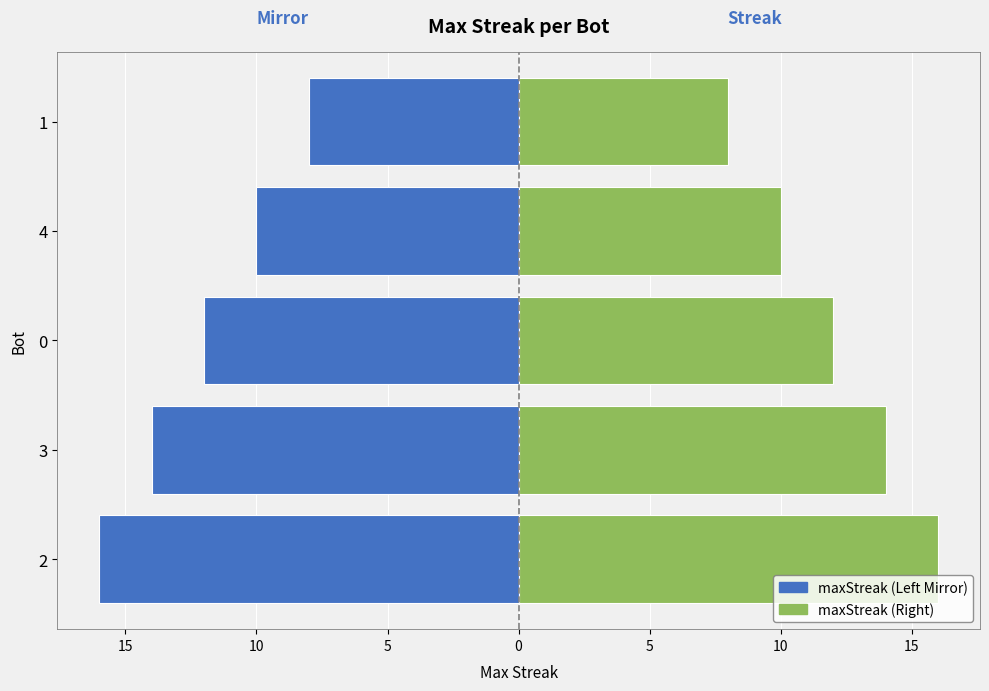

Which series has the largest total across all categories?

maxStreak (Right)